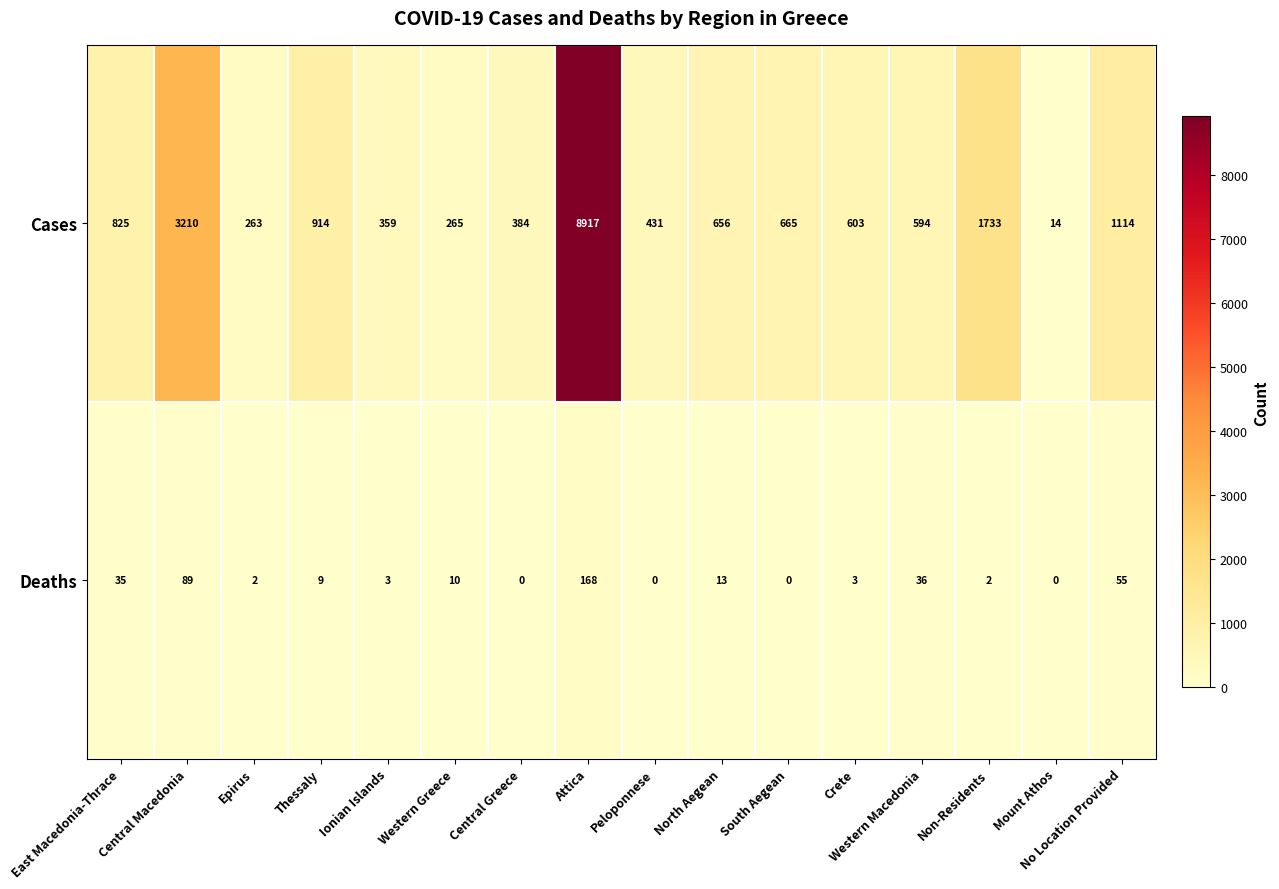

At how many categories does at least one series exceed 4439?

1